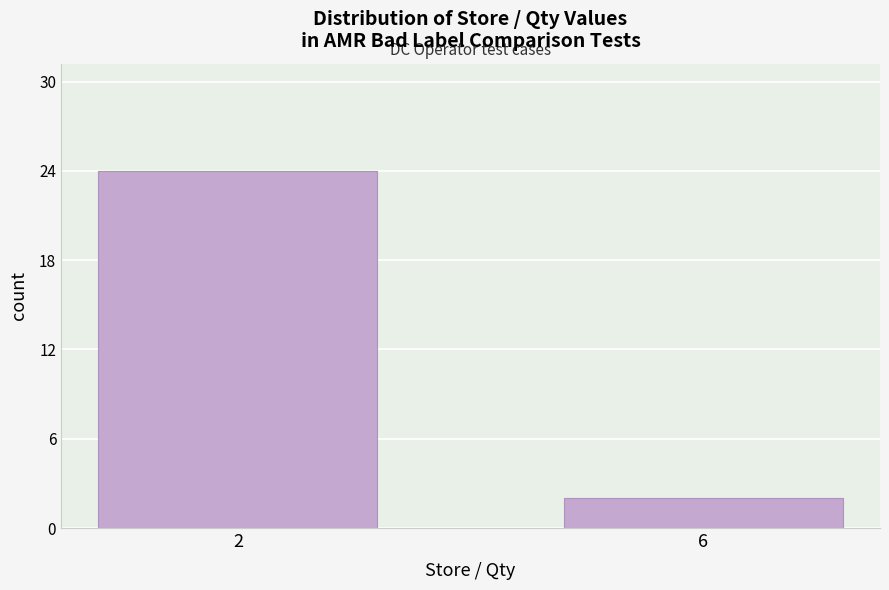

Reading left to right, list all the values displayed in this chart.

2=24	6=2